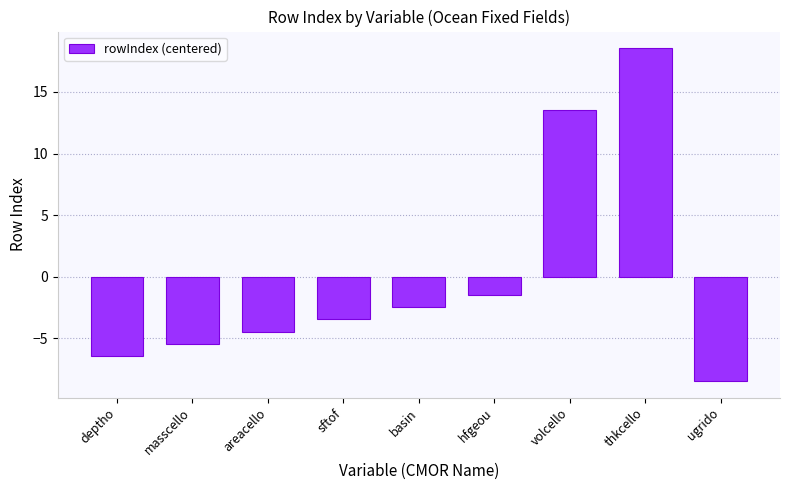

How many bars are there in total?

9